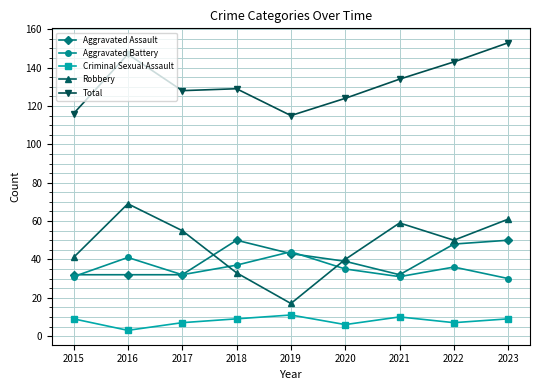

At which category does the chart reach its minimum across all series?

2016